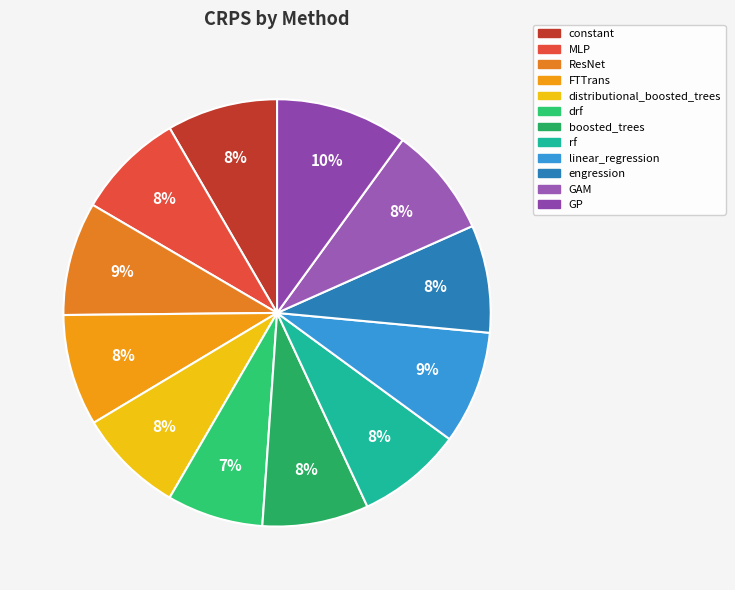

Does boosted_trees represent more than half of the total?

No